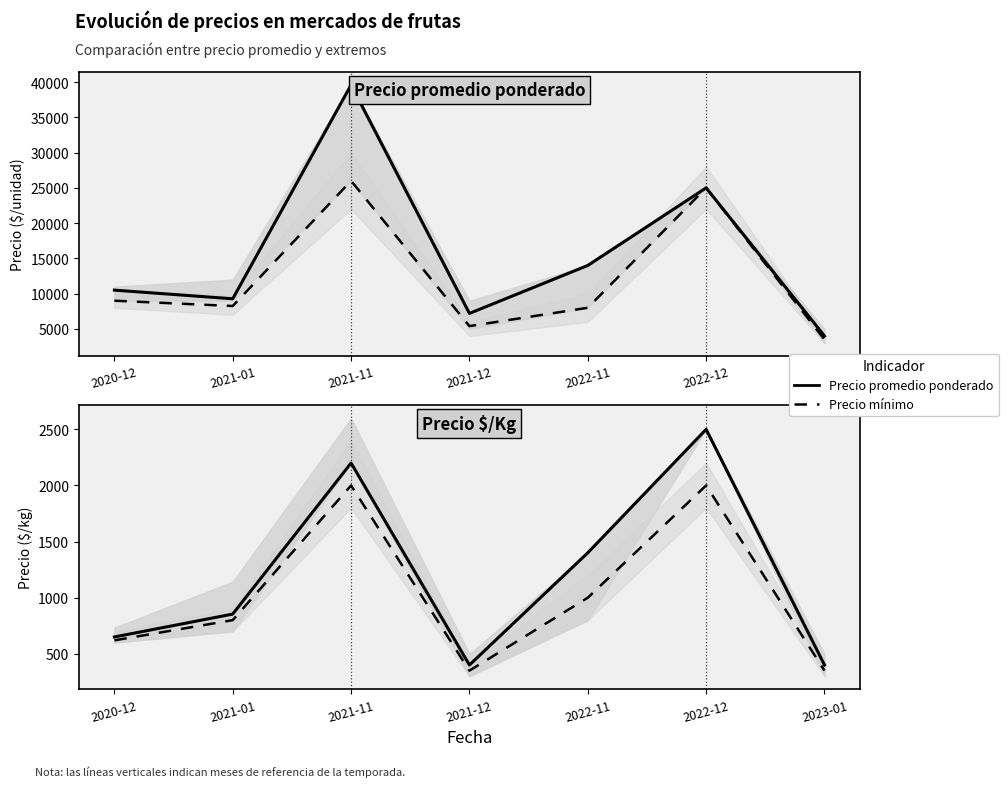

List the series in order of their overall mean, highest first.

Precio promedio ponderado, Precio mínimo